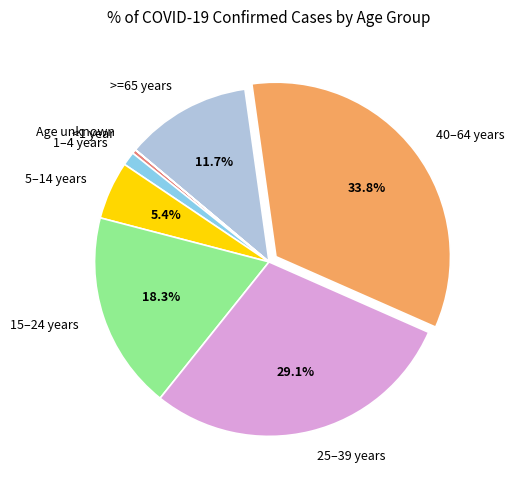

What is the ratio of the value at 15–24 years to the value at >=65 years?

1.6